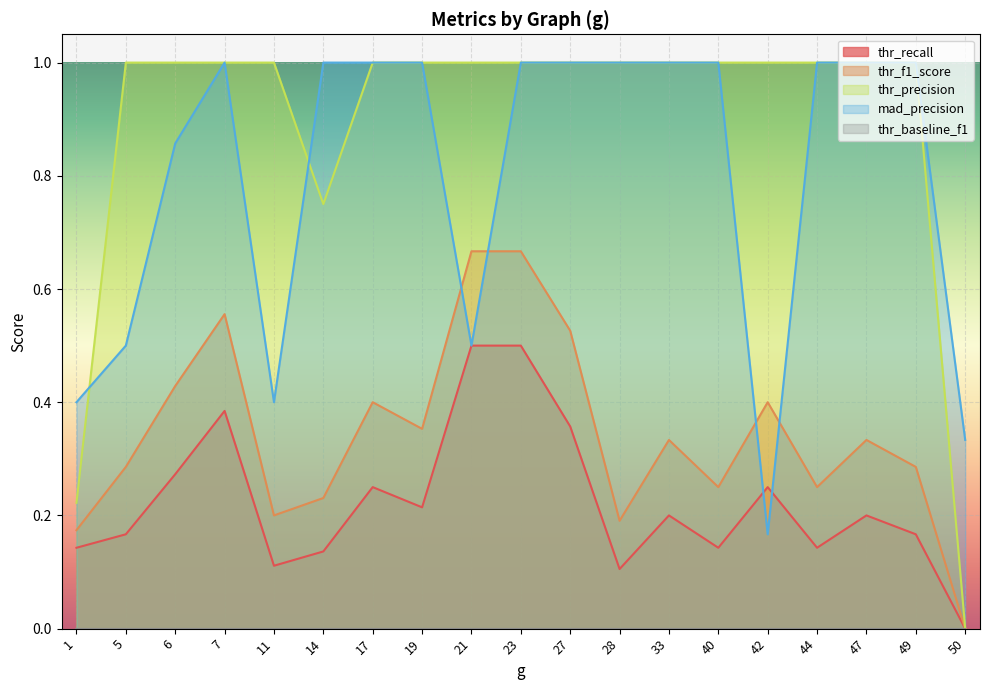

The mad_precision series shows 0.9 at 6. True or false?

True